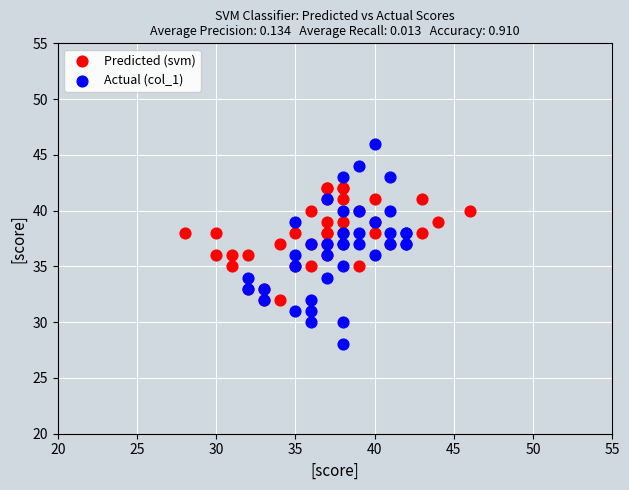

What are all the series names shown in the legend?

Predicted (svm), Actual (col_1)